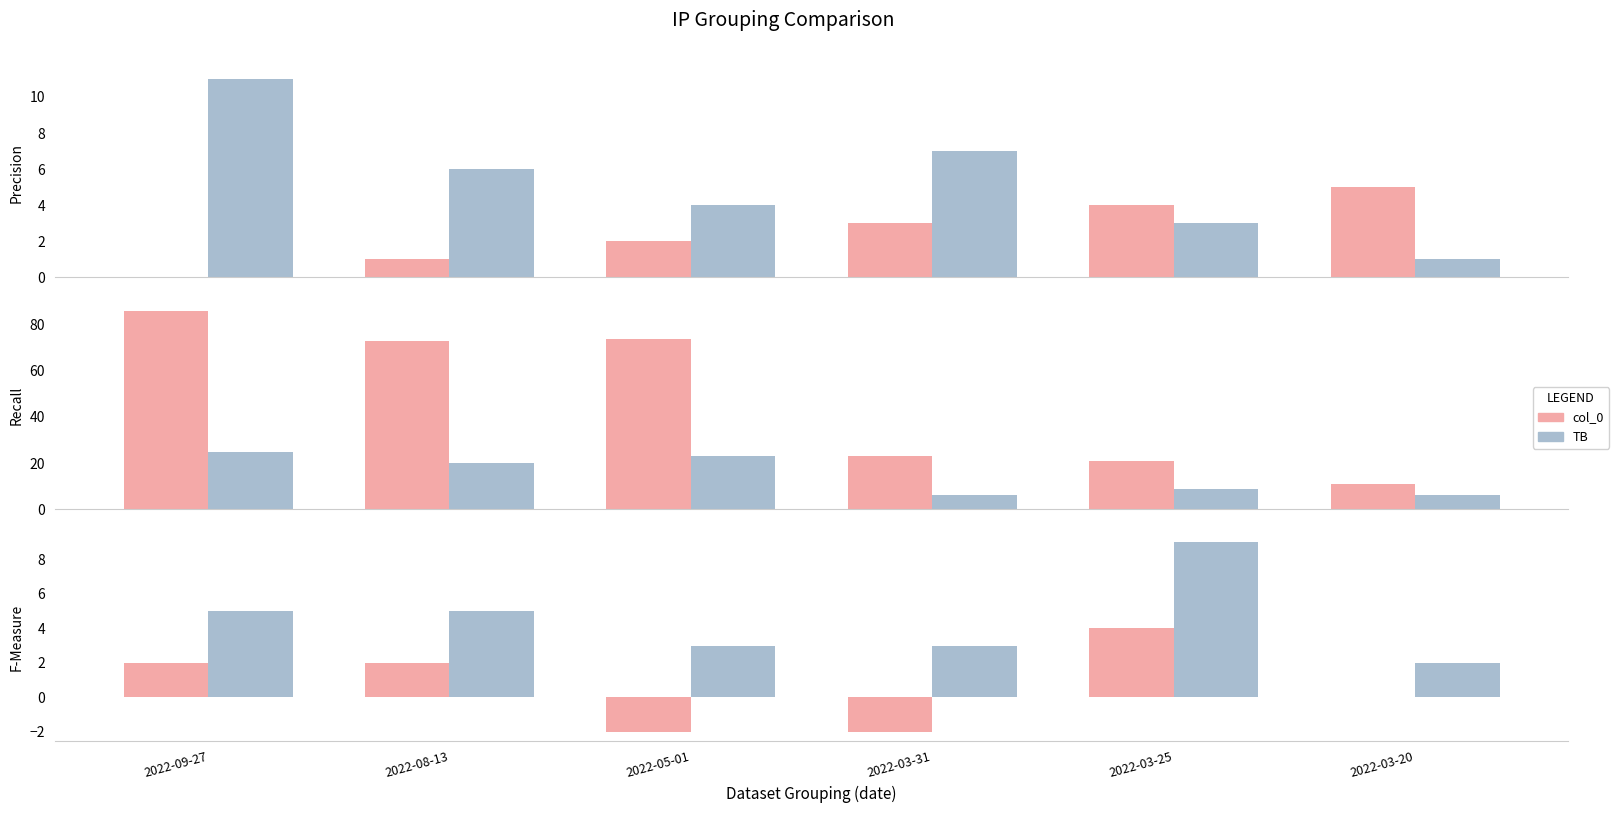

Between 2022-09-27 and 2022-03-31, which series saw the biggest shift?

PC